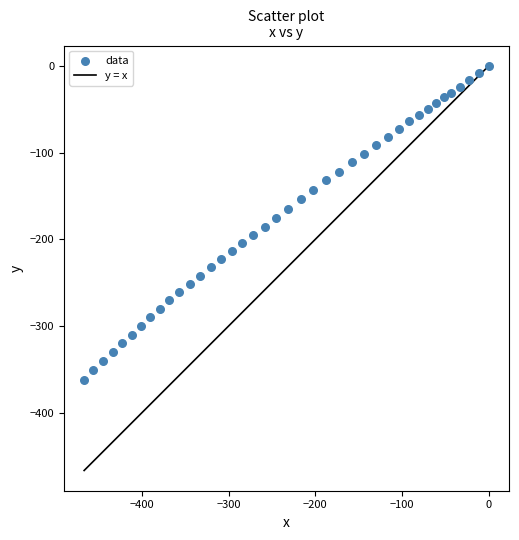

What is the range of X values (max minus min)?

466.5